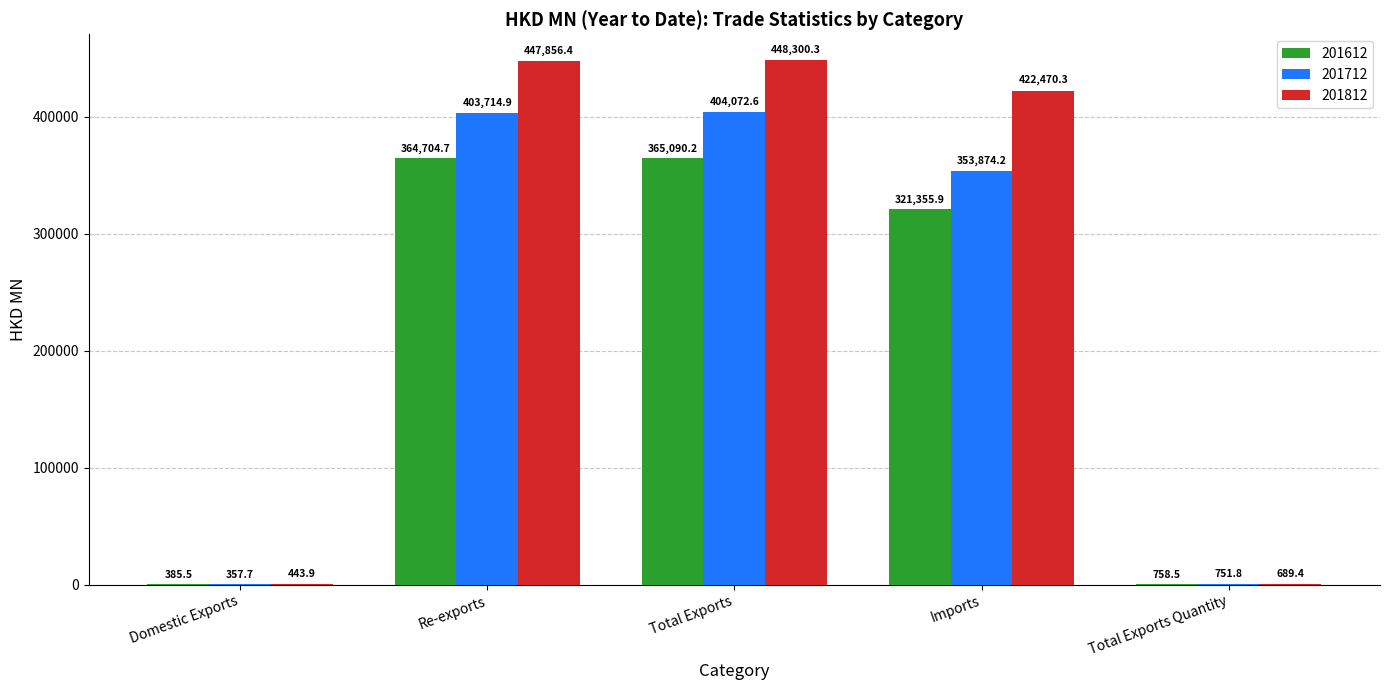

Is the value of 201712 at Total Exports greater than the value of 201812 at Imports?

No